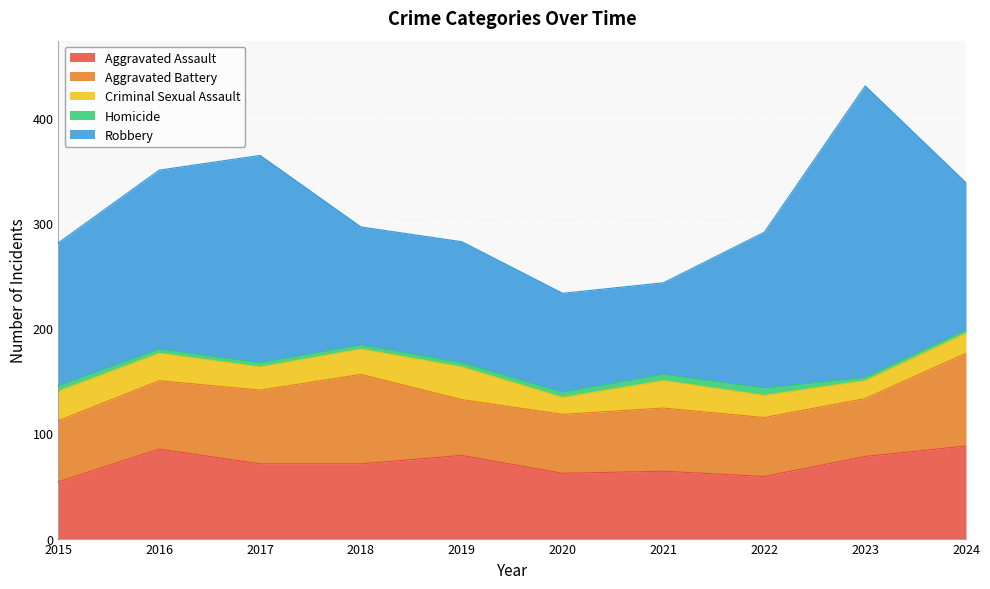

Which has a higher value, 2019 or 2024?

2024